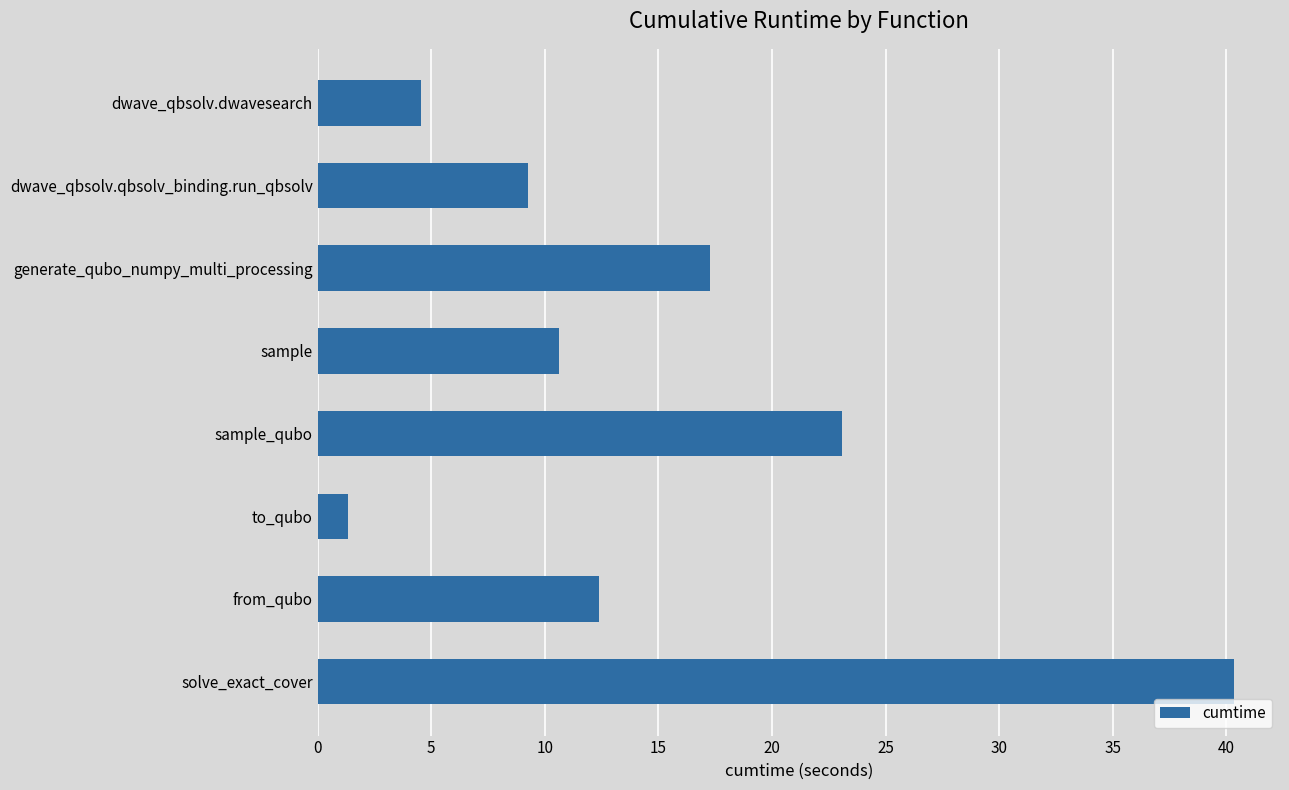

True or false: the data shows 17.3 at generate_qubo_numpy_multi_processing.

True